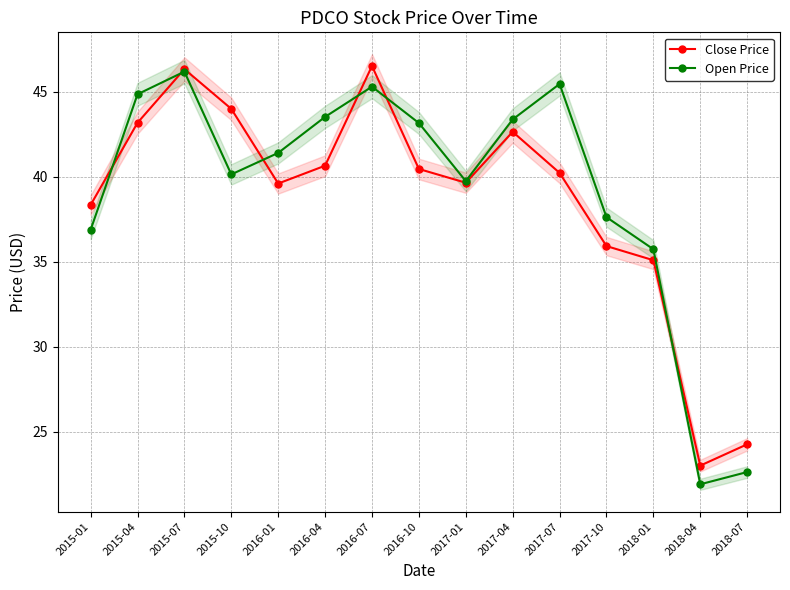

What is the value of the Close Price point at the 7th from the left?

46.5